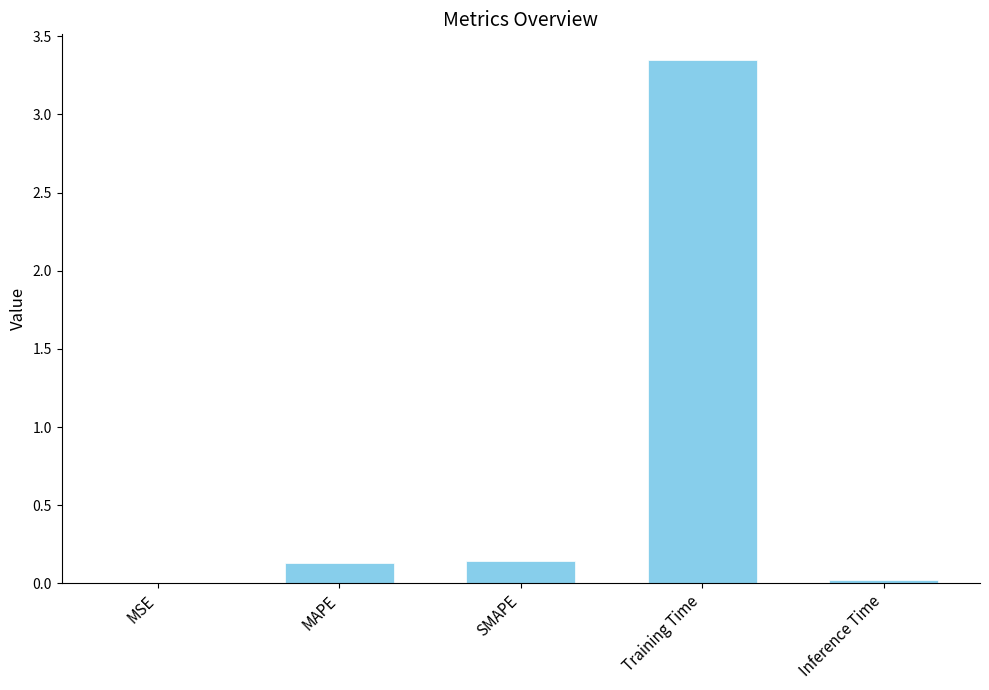

Which category has the highest value across all series?

Training Time